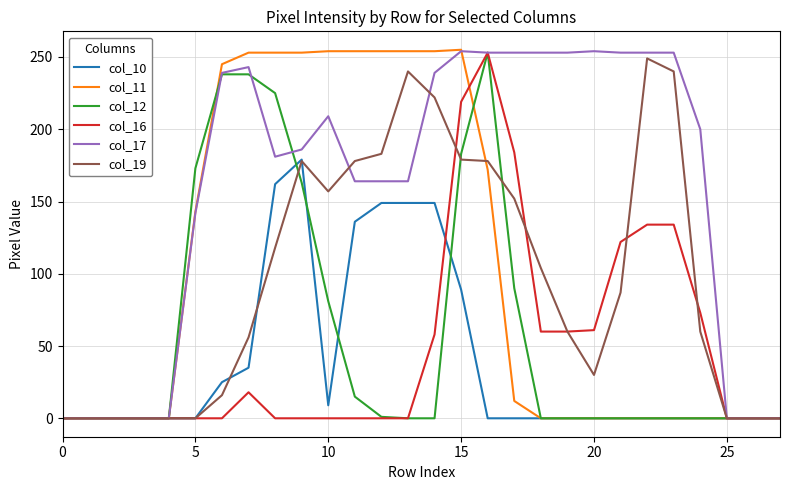

How many lines are shown in the chart?

6